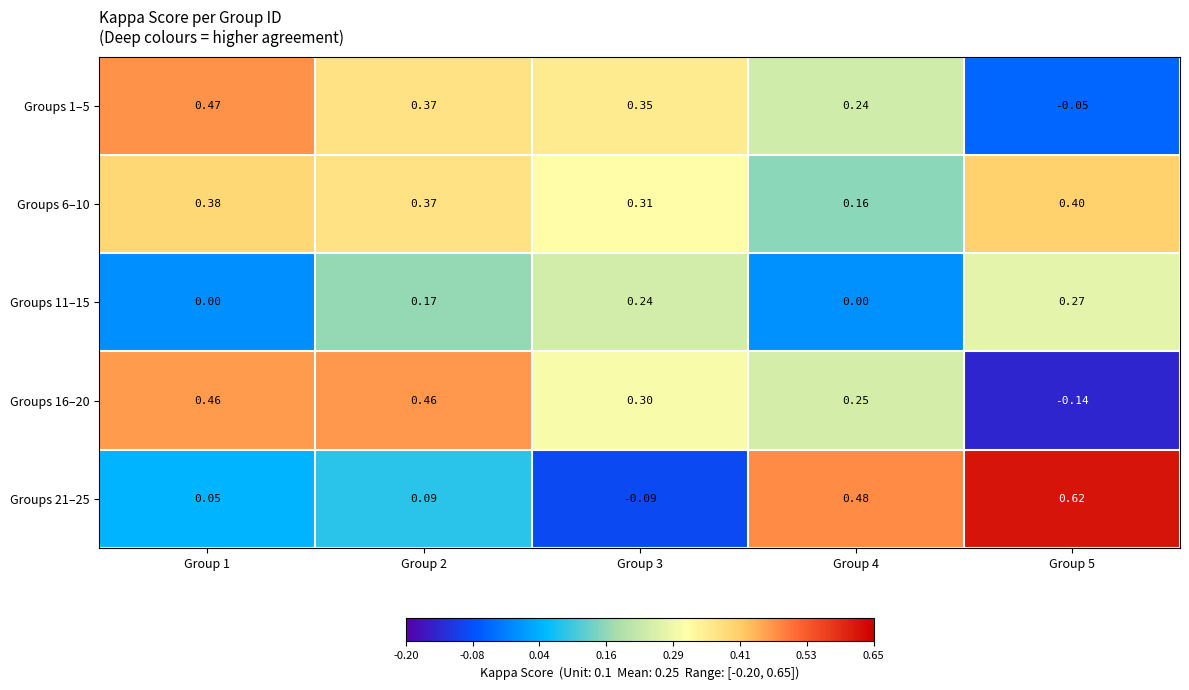

Is the value of Groups 6–10 at Group 2 greater than the value of Groups 1–5 at Group 4?

Yes